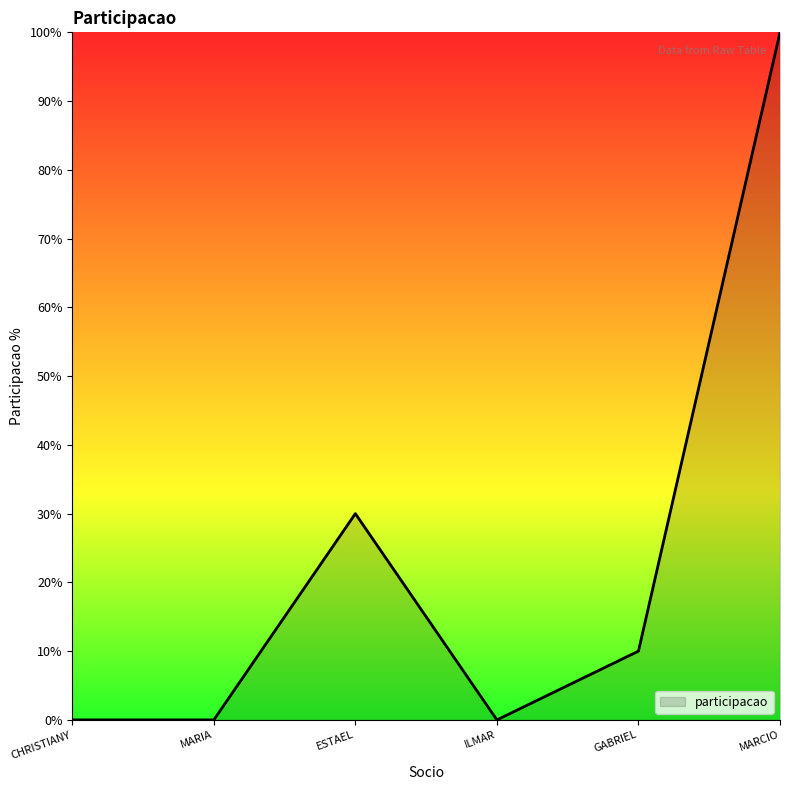

True or false: the data shows 50 at MARIA.

False